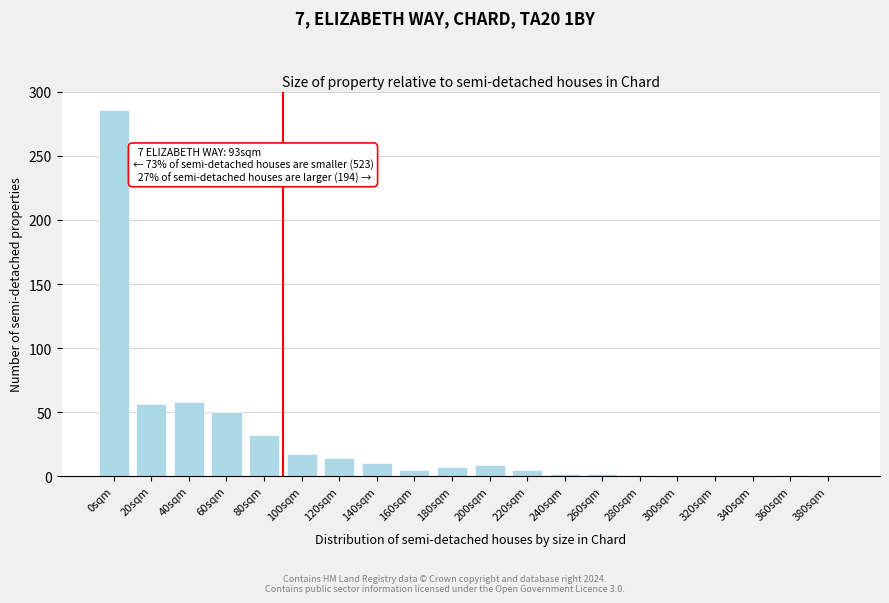

The chart shows a value of 2 at 240sqm. True or false?

True